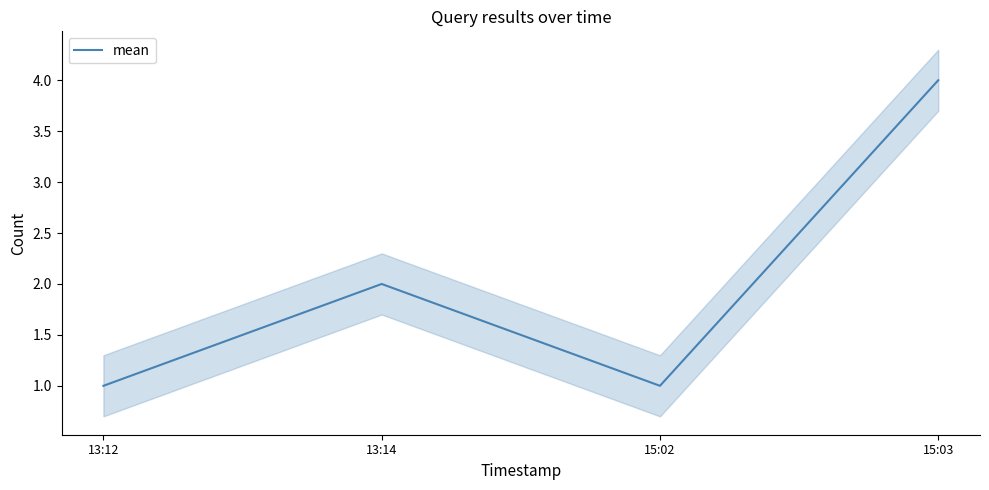

List the labels in order of value, smallest first.

13:12, 15:02, 13:14, 15:03